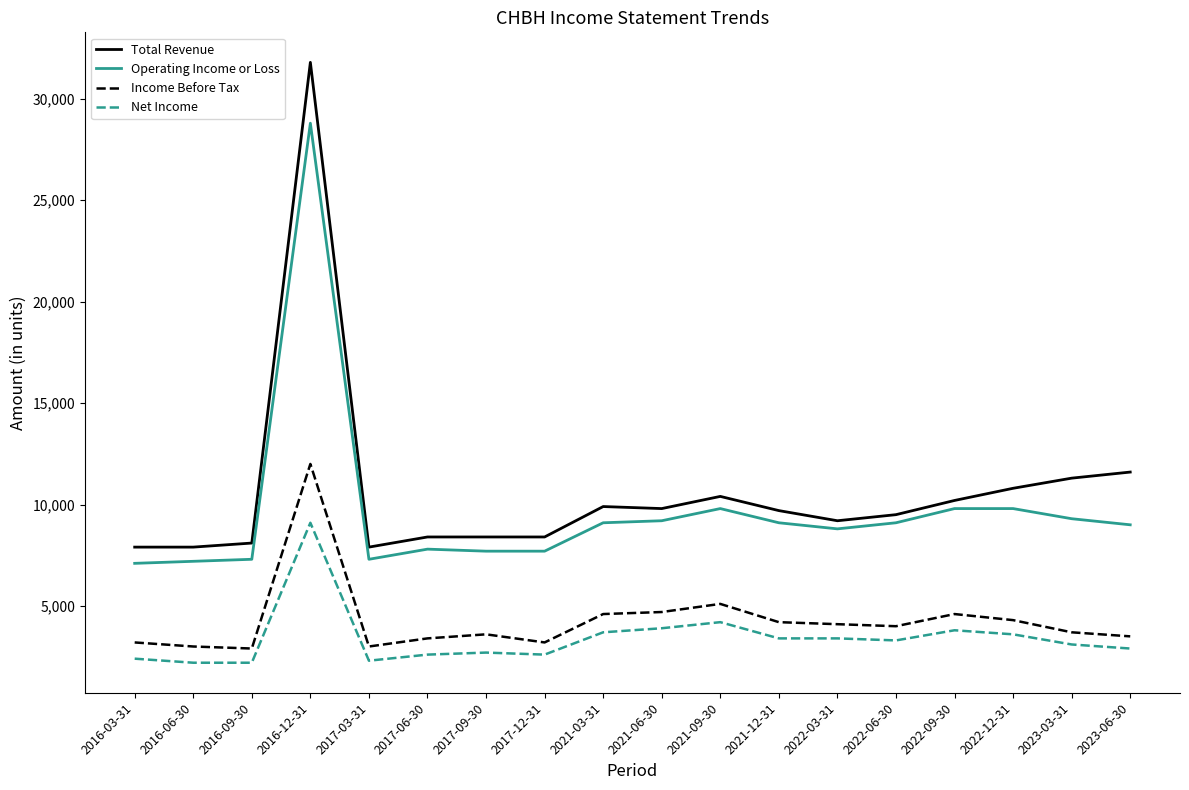

What is the lowest value of the Net Income series?

2200